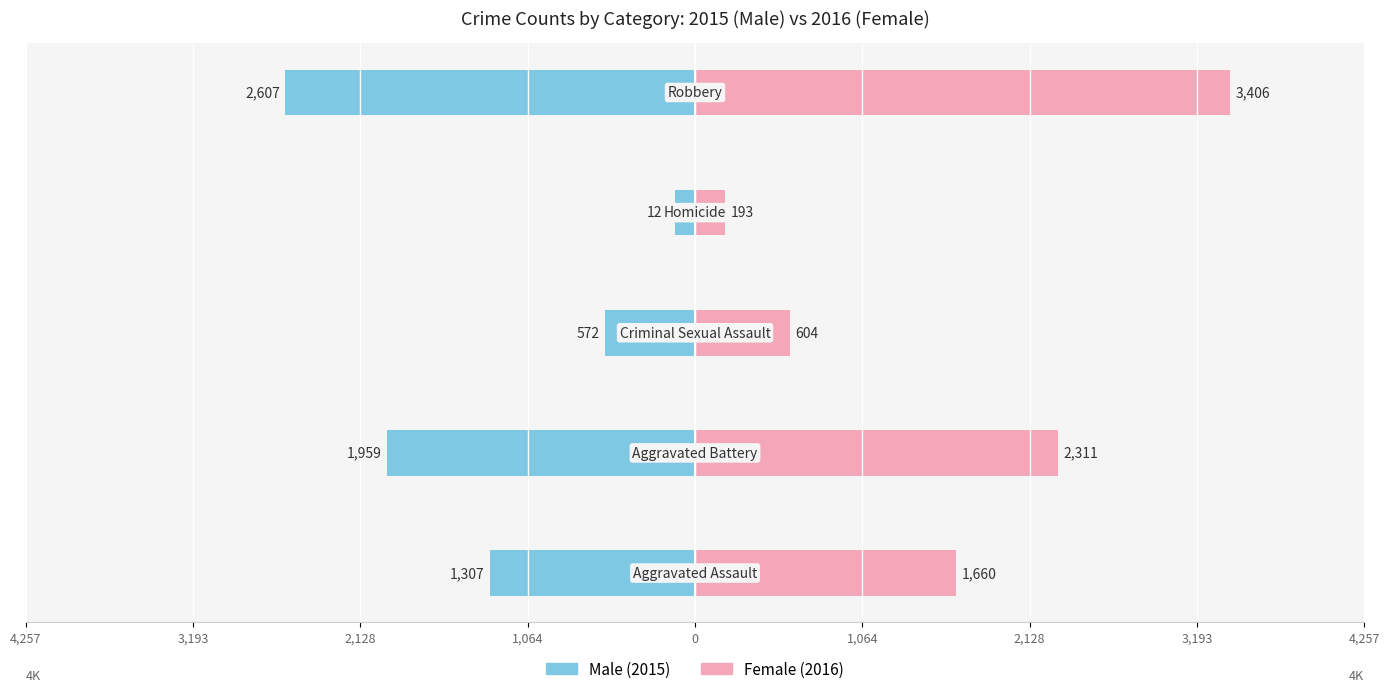

Which series has the widest spread of values?

Female